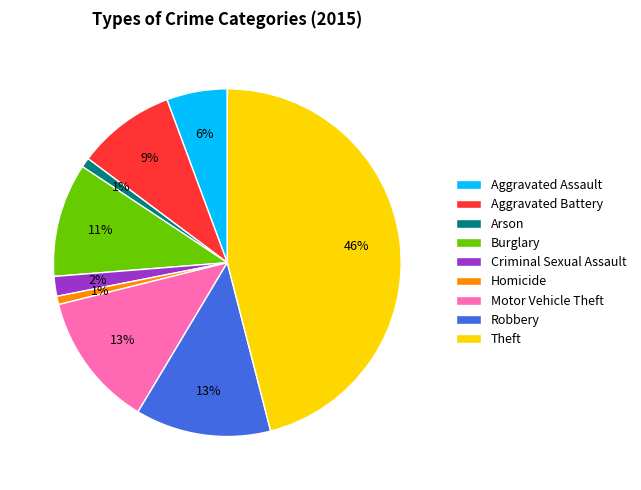

Is Criminal Sexual Assault the majority of the pie?

No